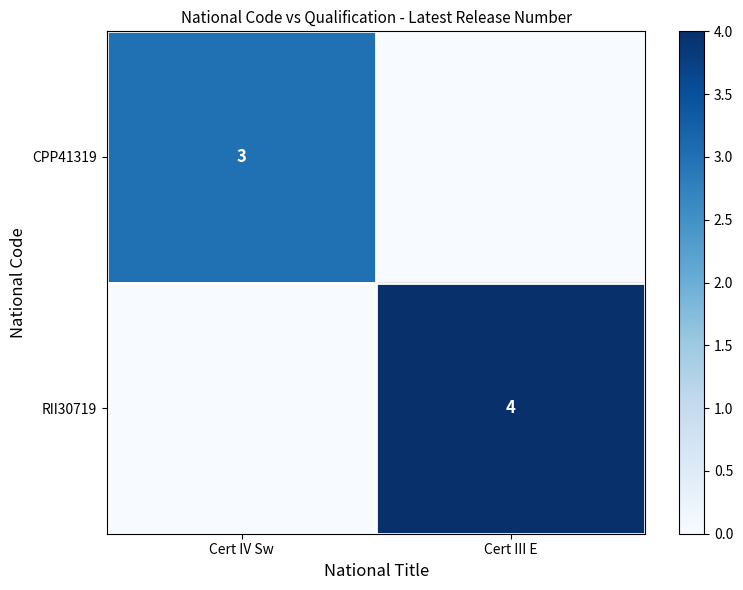

How many series are shown in this chart?

2